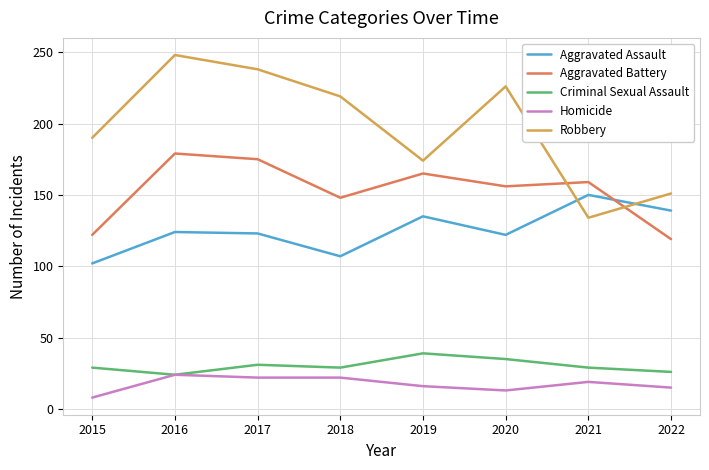

List the series in order of their peak value, highest first.

Robbery, Aggravated Battery, Aggravated Assault, Criminal Sexual Assault, Homicide